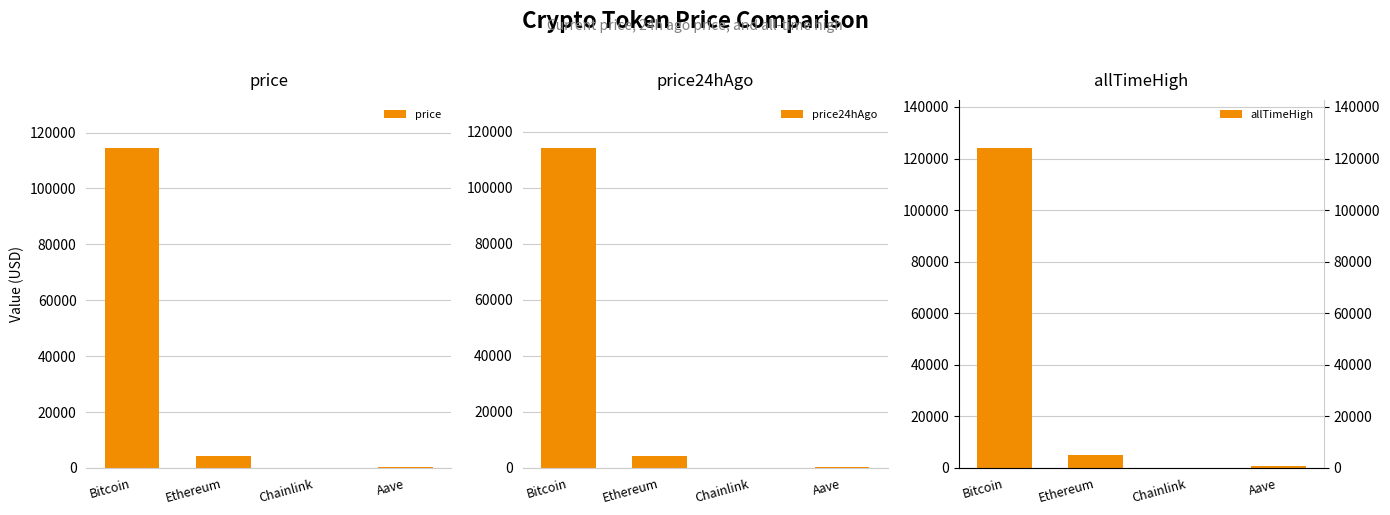

Reading left to right, list all the values displayed in this chart.

price: 114525.0	4147.1	21.3	272.0
price24hAgo: 114224.0	4196.2	21.5	274.7
allTimeHigh: 124128.0	4946.1	52.7	661.7